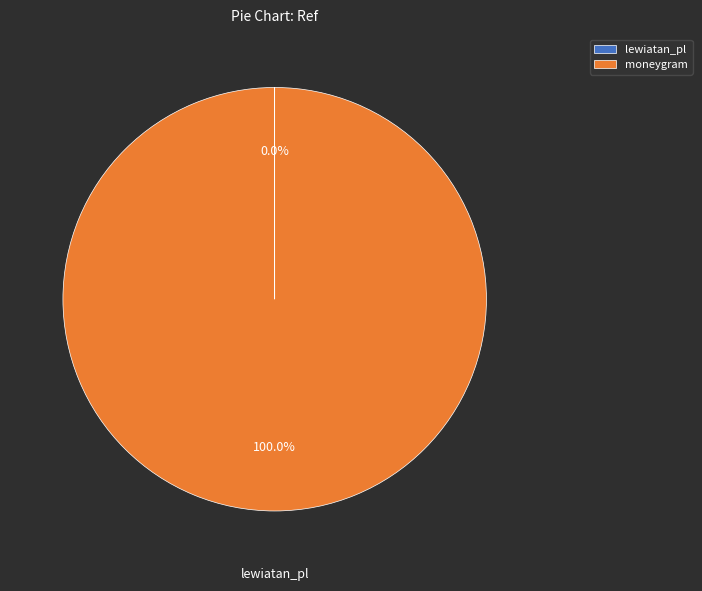

Is there a majority slice in this chart?

Yes